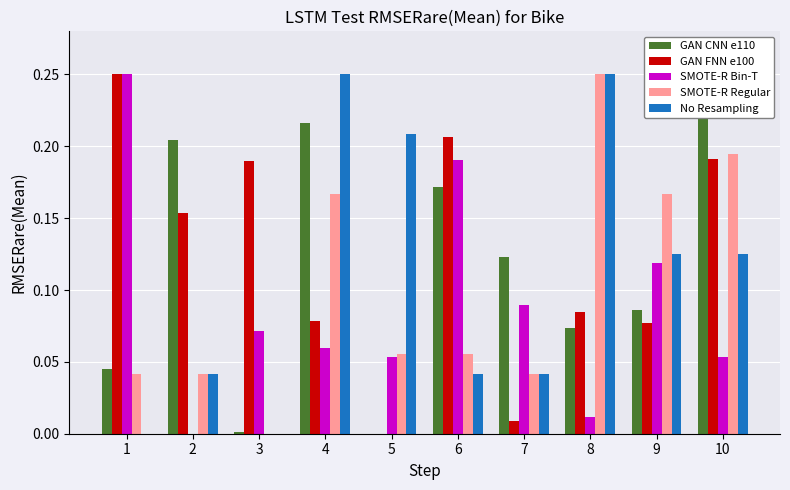

What is the value of the SMOTE-R Regular bar at the 6th from the left?

0.1